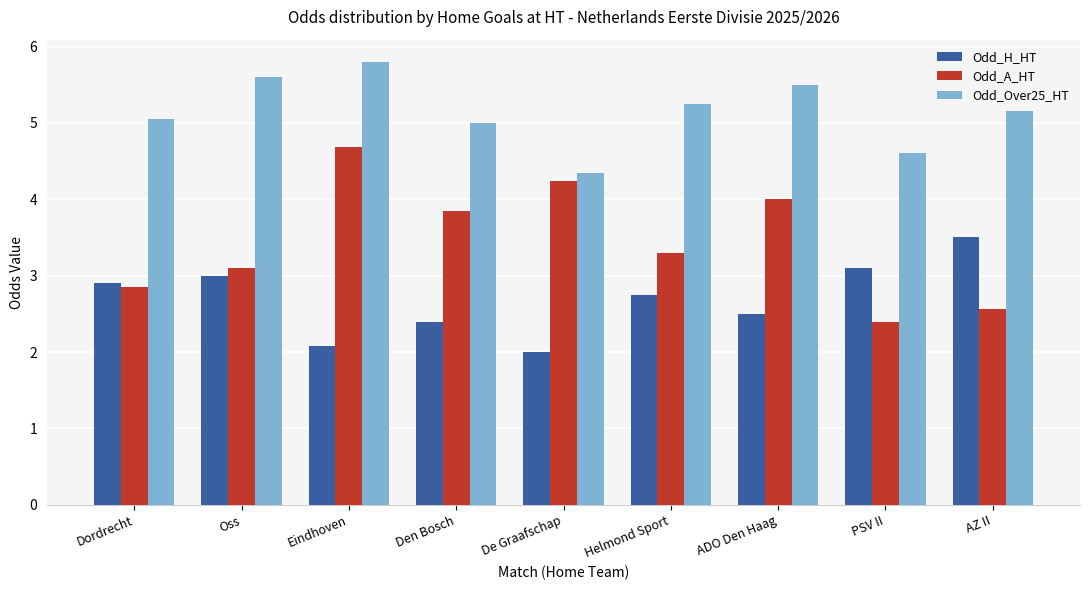

The Odd_A_HT series shows 2.6 at AZ II. True or false?

True